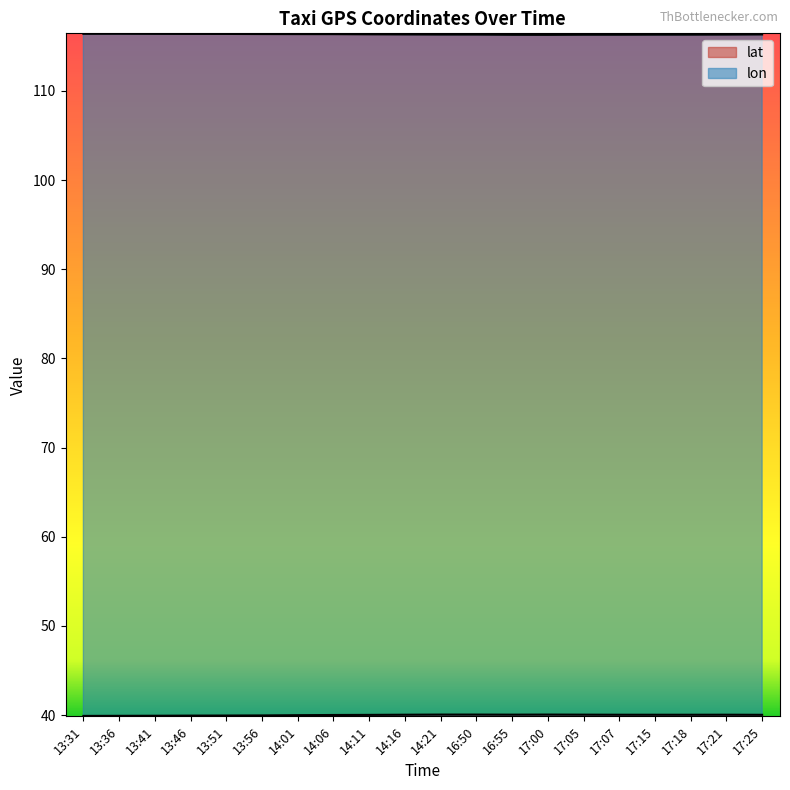

What is the value of the lat point at the 3rd from the left?

39.9